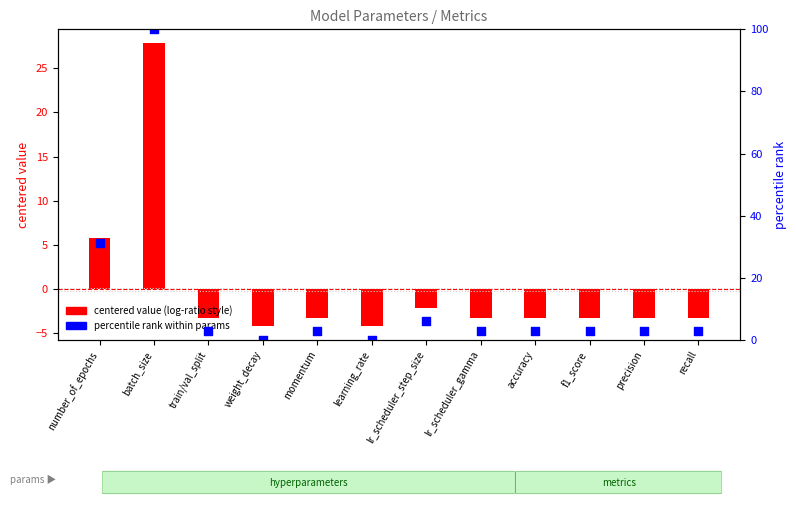

What is the total value across all series at learning_rate?

-4.2